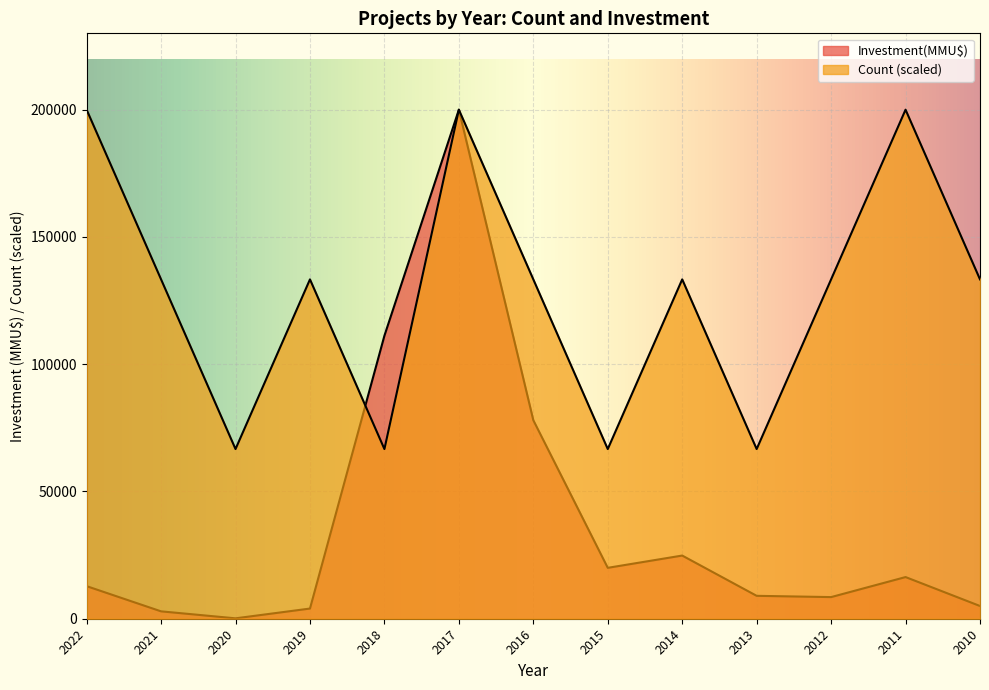

What is the minimum value for Investment(MMU$)?

157.0